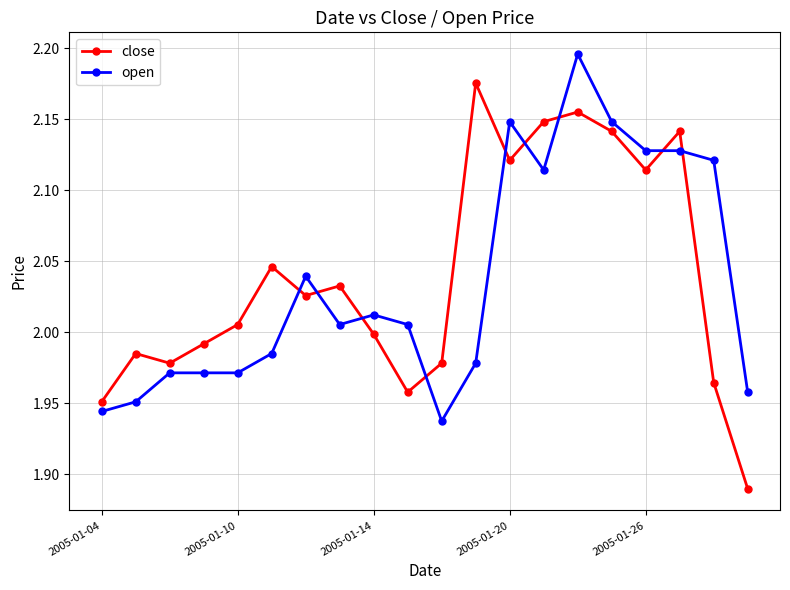

After their last crossing, which series has the higher values: open or close?

open